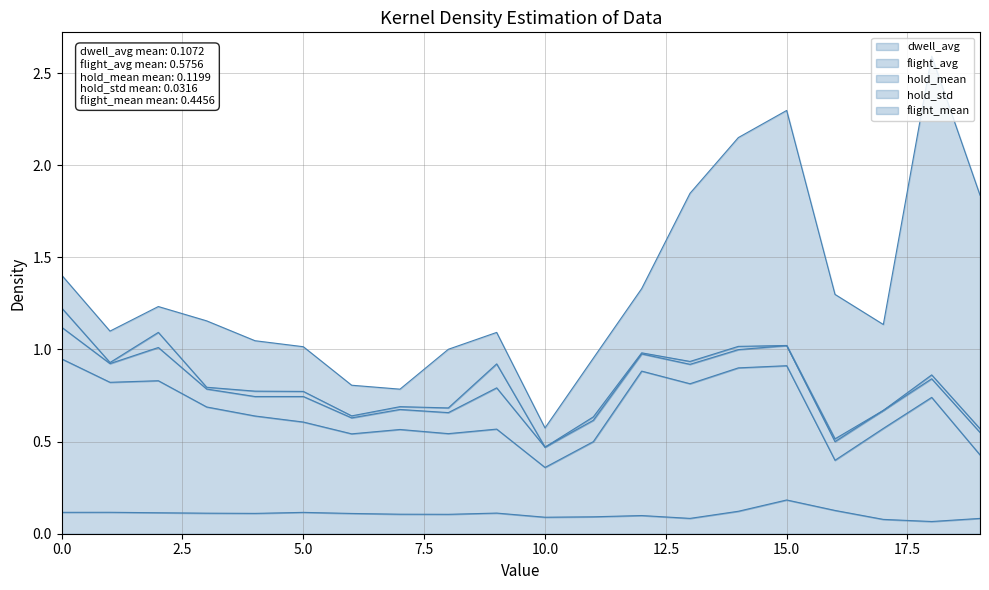

How many interior local valleys does the hold_mean series have?

7